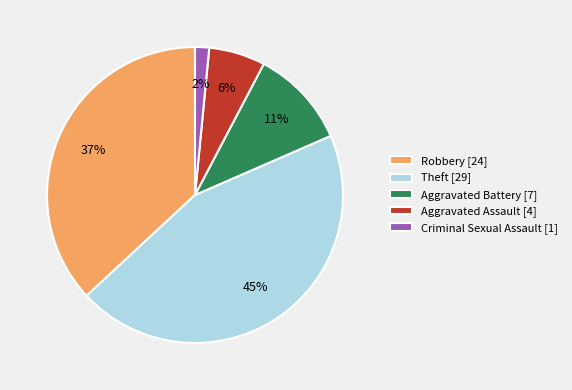

Which slice is the smallest?

Criminal Sexual Assault